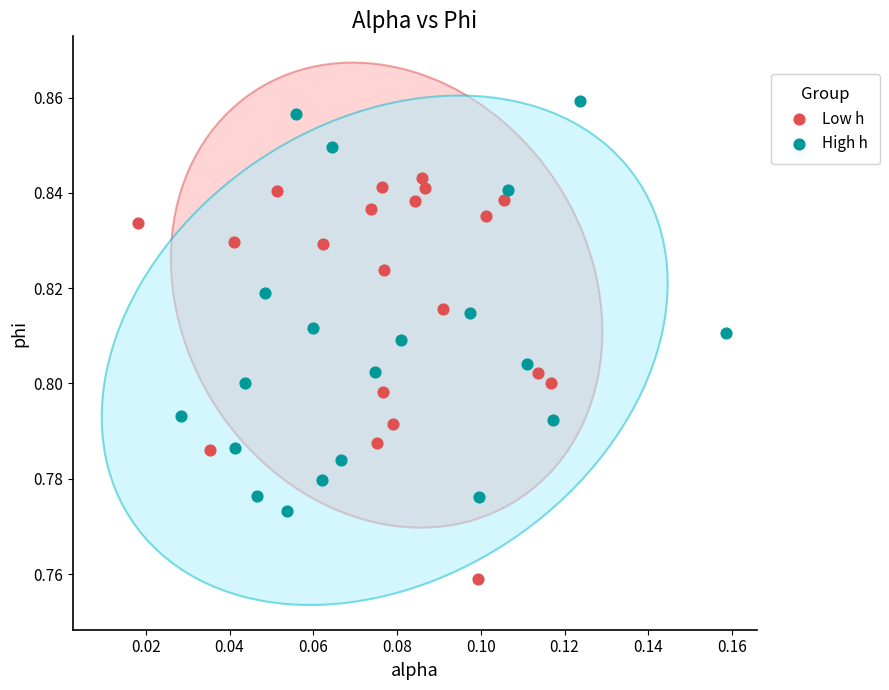

Which series contains the lowest Y value?

Low h